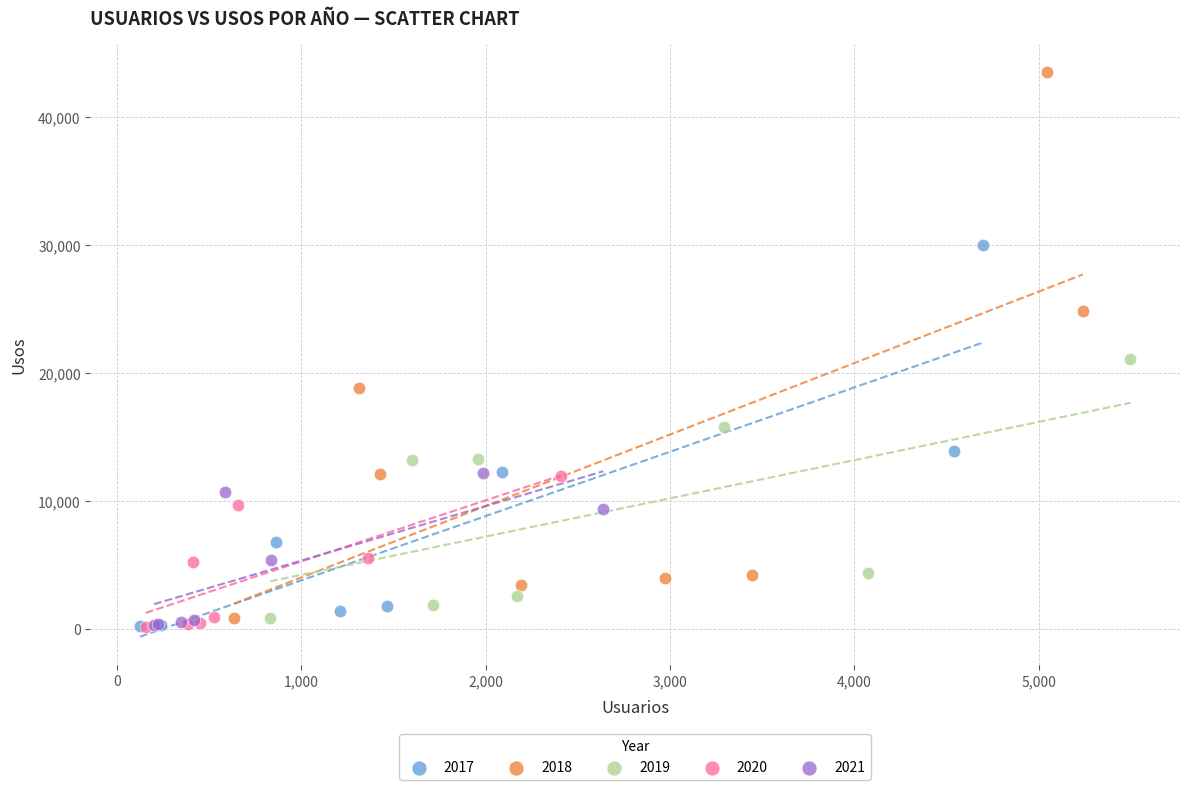

Which series has the widest spread of Y values?

2018